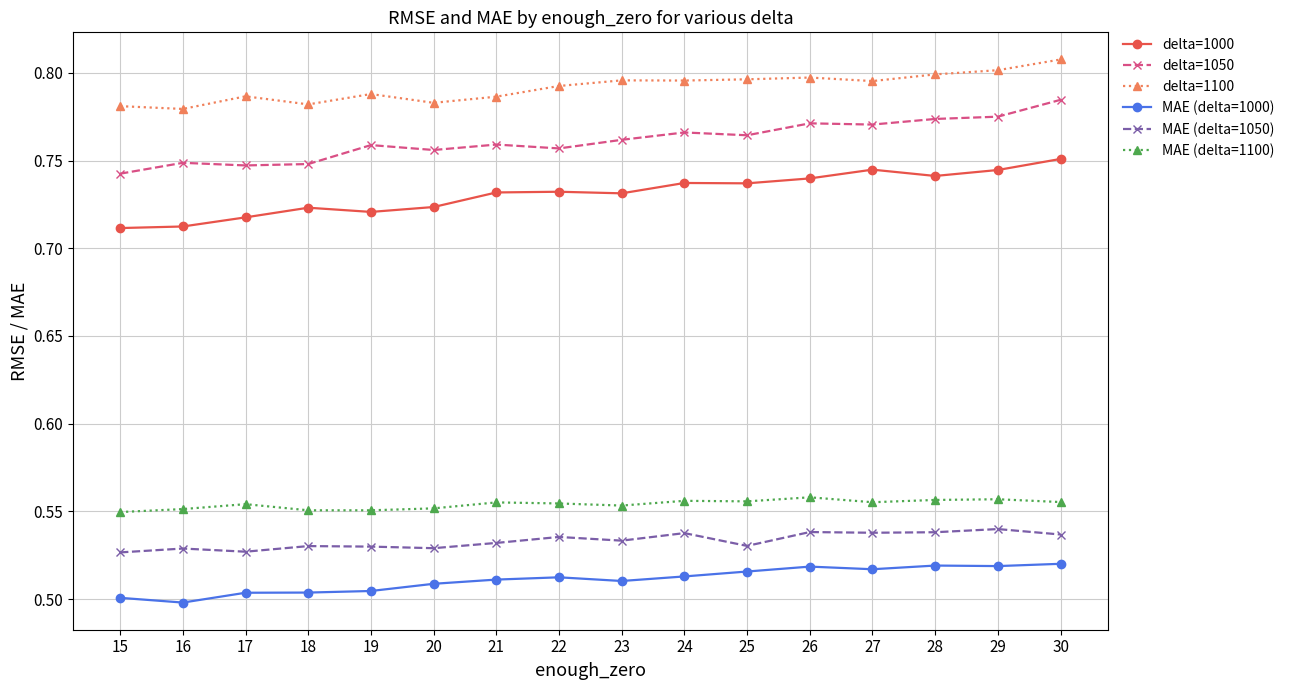

The value of delta=1050 at 26 is 0.4. True or false?

False